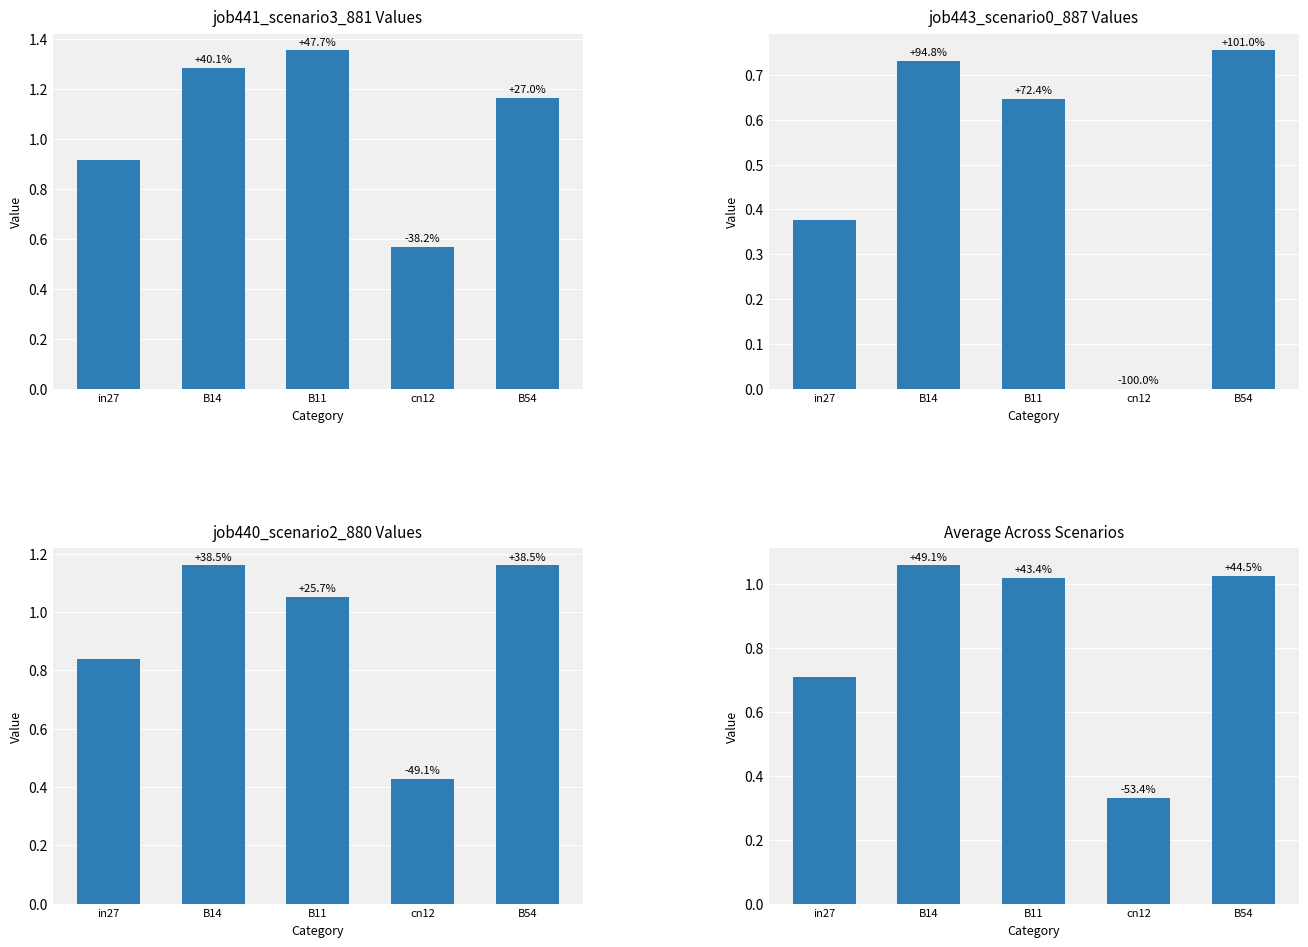

The value of Average Values at B54 is 1.0. True or false?

True